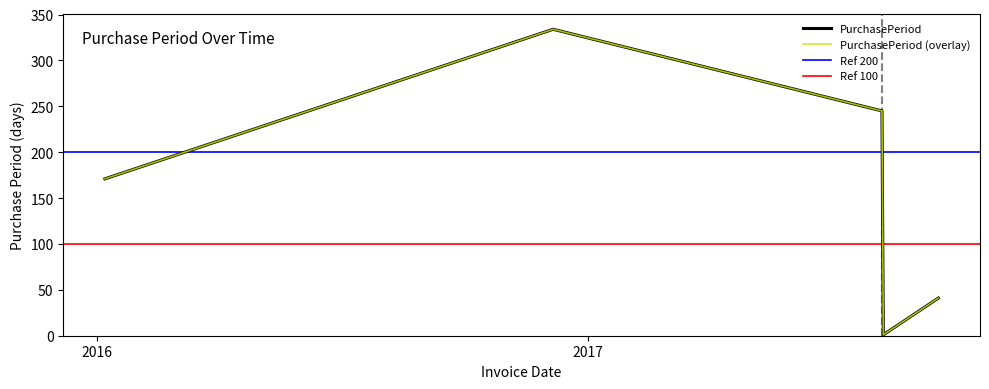

Reading right to left, list all the values displayed in this chart.

2017-09-19=41	2017-08-09=1	2017-08-08=245	2016-12-06=334	2016-01-07=171